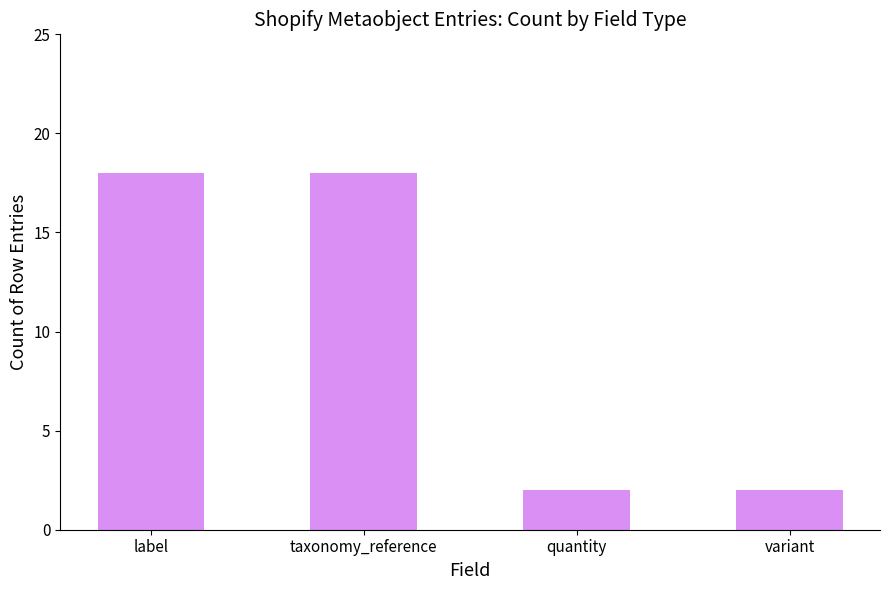

What is the change in value from taxonomy_reference to quantity?

-16